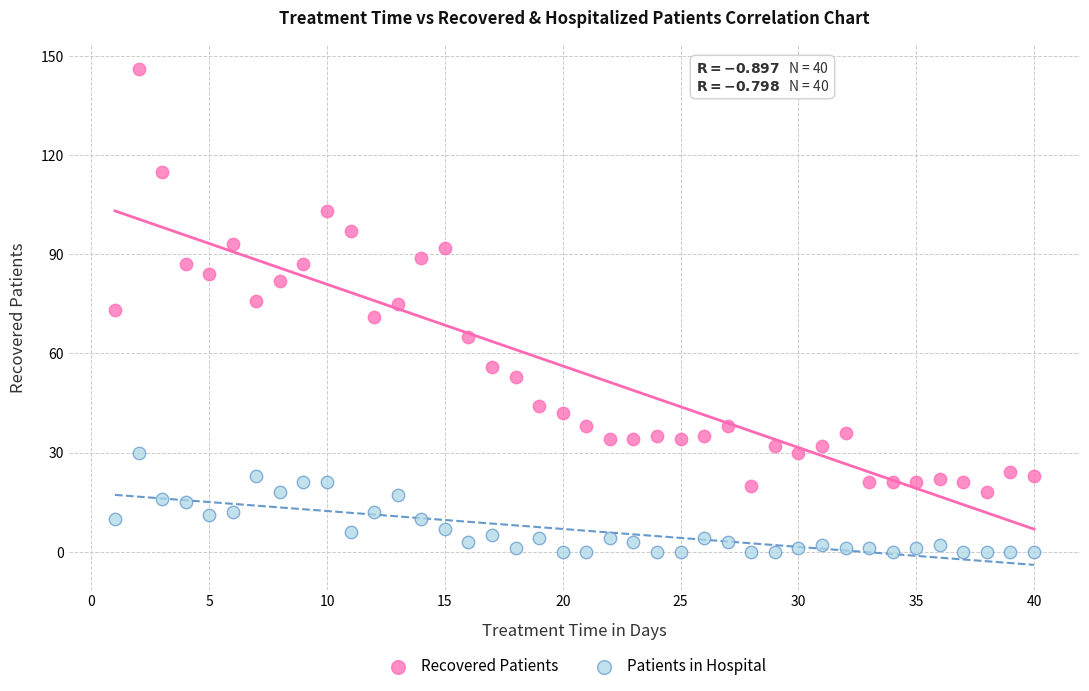

What is the X range (max minus min) for the scatter plot?

39